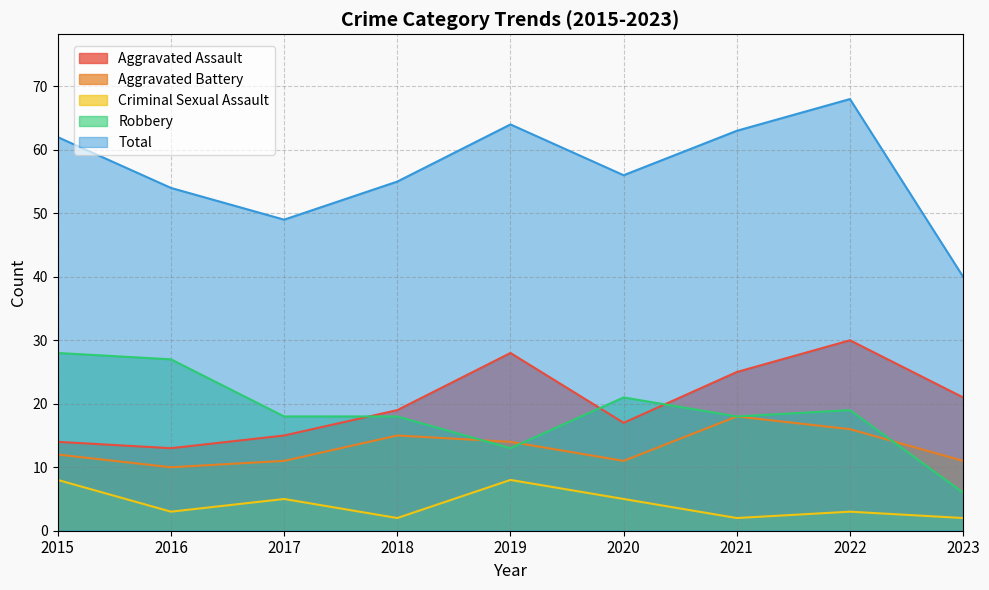

What is the average value of the Criminal Sexual Assault series?

4